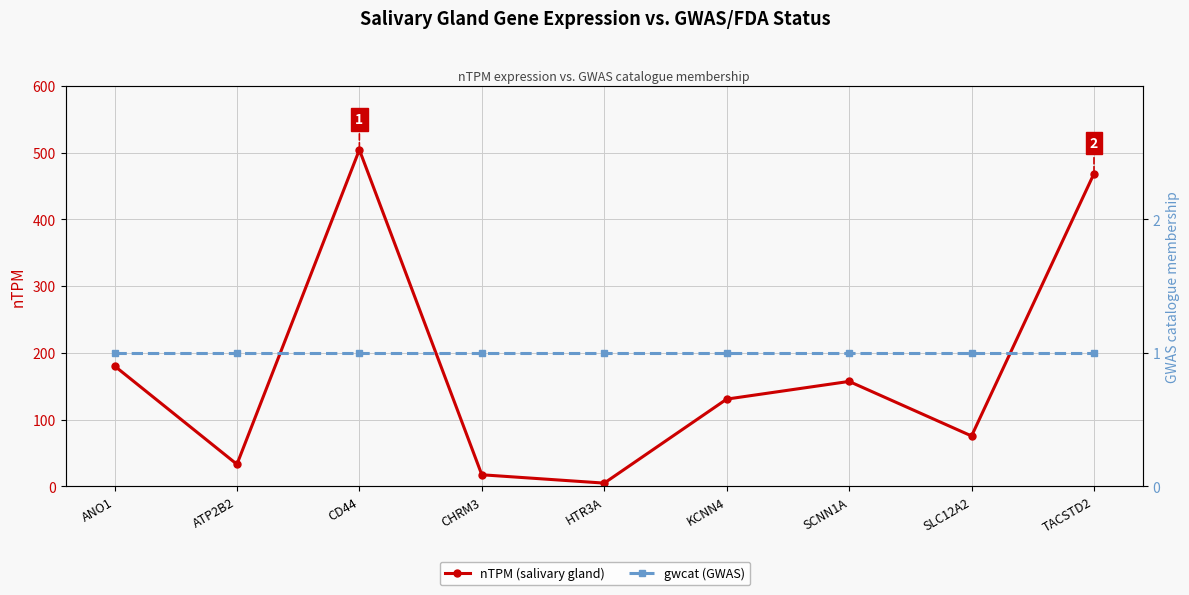

What is the difference between the maximum and minimum values in the nTPM (salivary gland) series?

499.2